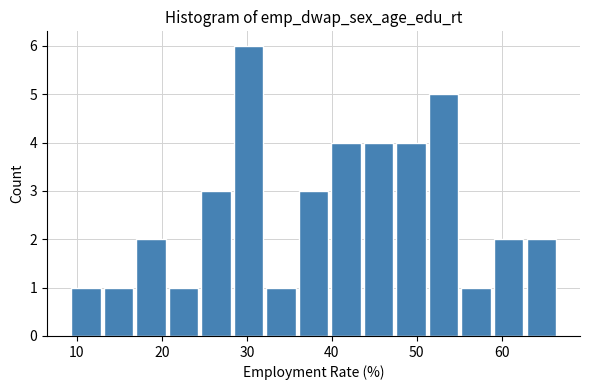

Around what value on the x-axis is the tallest bar? Give the approximate position of its centre, as read against the axis.

30